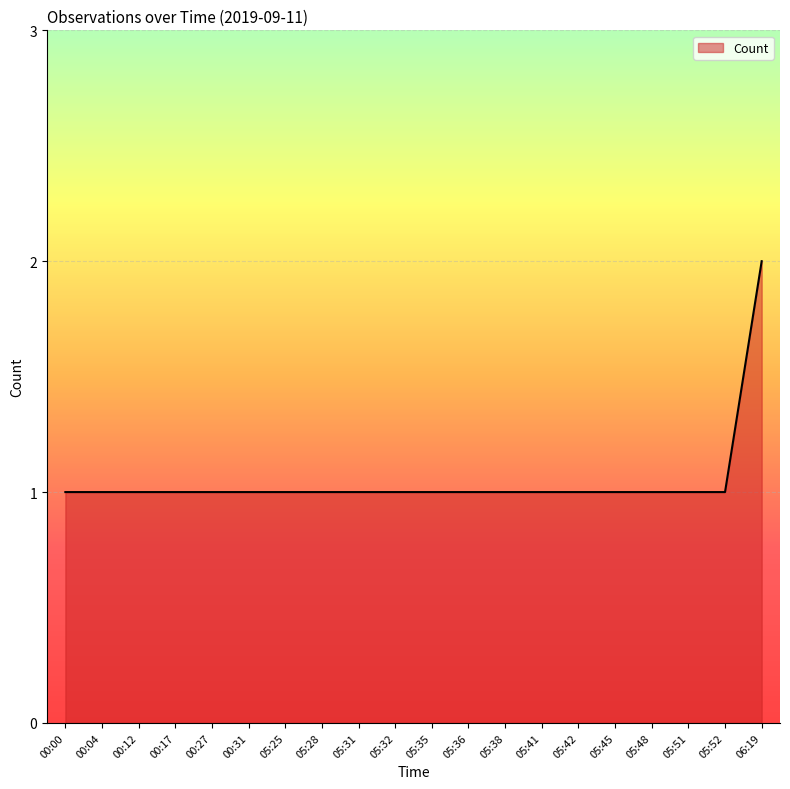

What position from the left is 05:42?

15